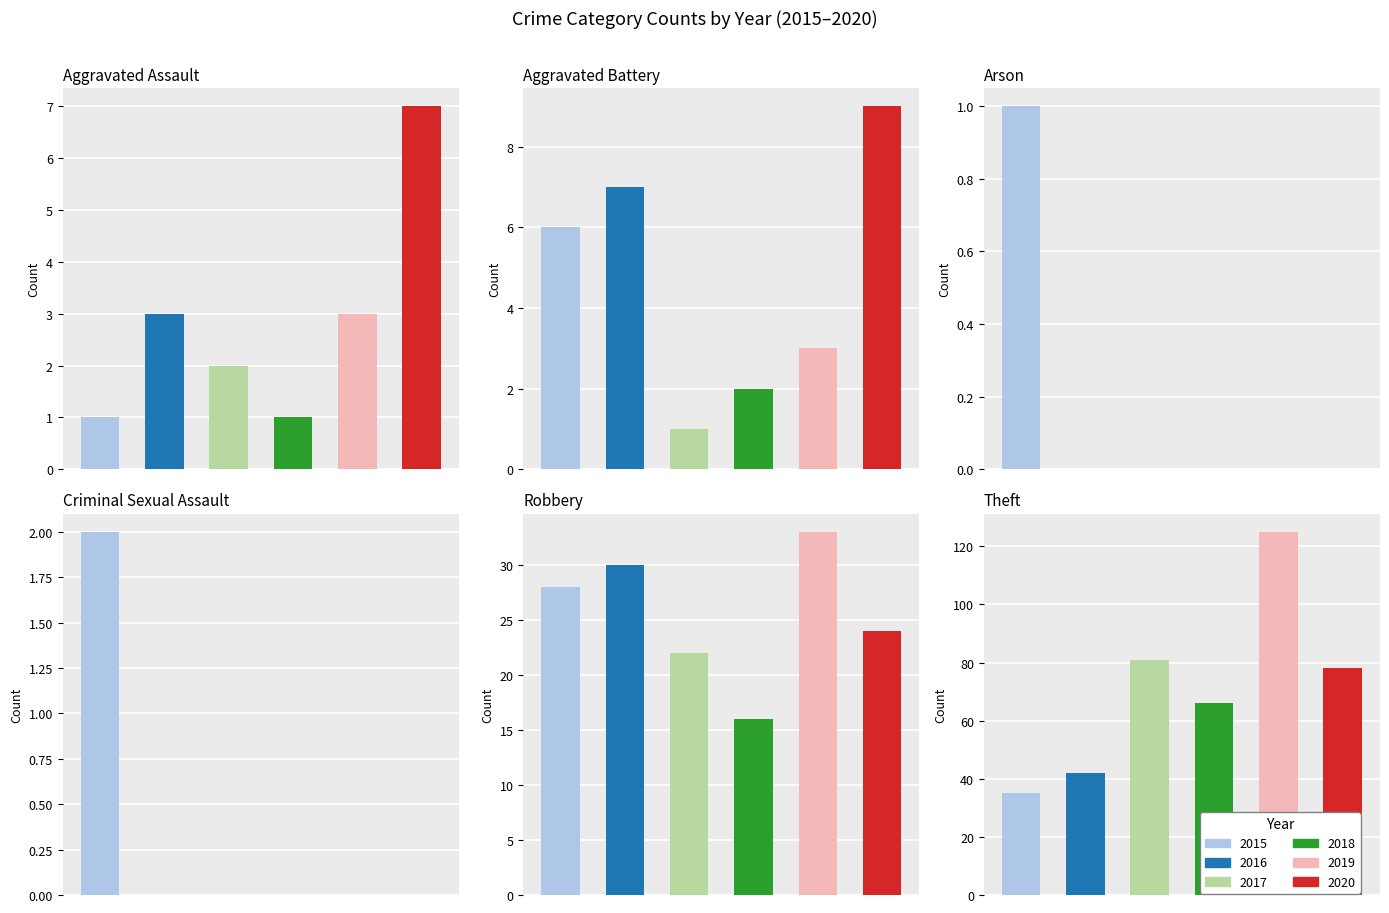

Reading left to right, list all the values displayed in this chart.

2015: Aggravated Assault=1	Aggravated Battery=6	Arson=1	Criminal Sexual Assault=2	Robbery=28	Theft=35	Total=73
2016: Aggravated Assault=3	Aggravated Battery=7	Arson=0	Criminal Sexual Assault=0	Robbery=30	Theft=42	Total=82
2017: Aggravated Assault=2	Aggravated Battery=1	Arson=0	Criminal Sexual Assault=0	Robbery=22	Theft=81	Total=106
2018: Aggravated Assault=1	Aggravated Battery=2	Arson=0	Criminal Sexual Assault=0	Robbery=16	Theft=66	Total=85
2019: Aggravated Assault=3	Aggravated Battery=3	Arson=0	Criminal Sexual Assault=0	Robbery=33	Theft=125	Total=164
2020: Aggravated Assault=7	Aggravated Battery=9	Arson=0	Criminal Sexual Assault=0	Robbery=24	Theft=78	Total=118